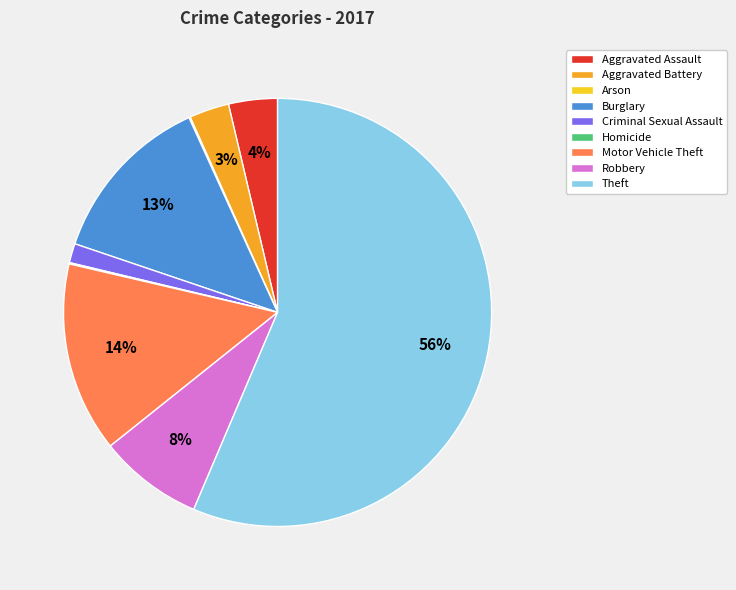

Which slice is the largest?

Theft